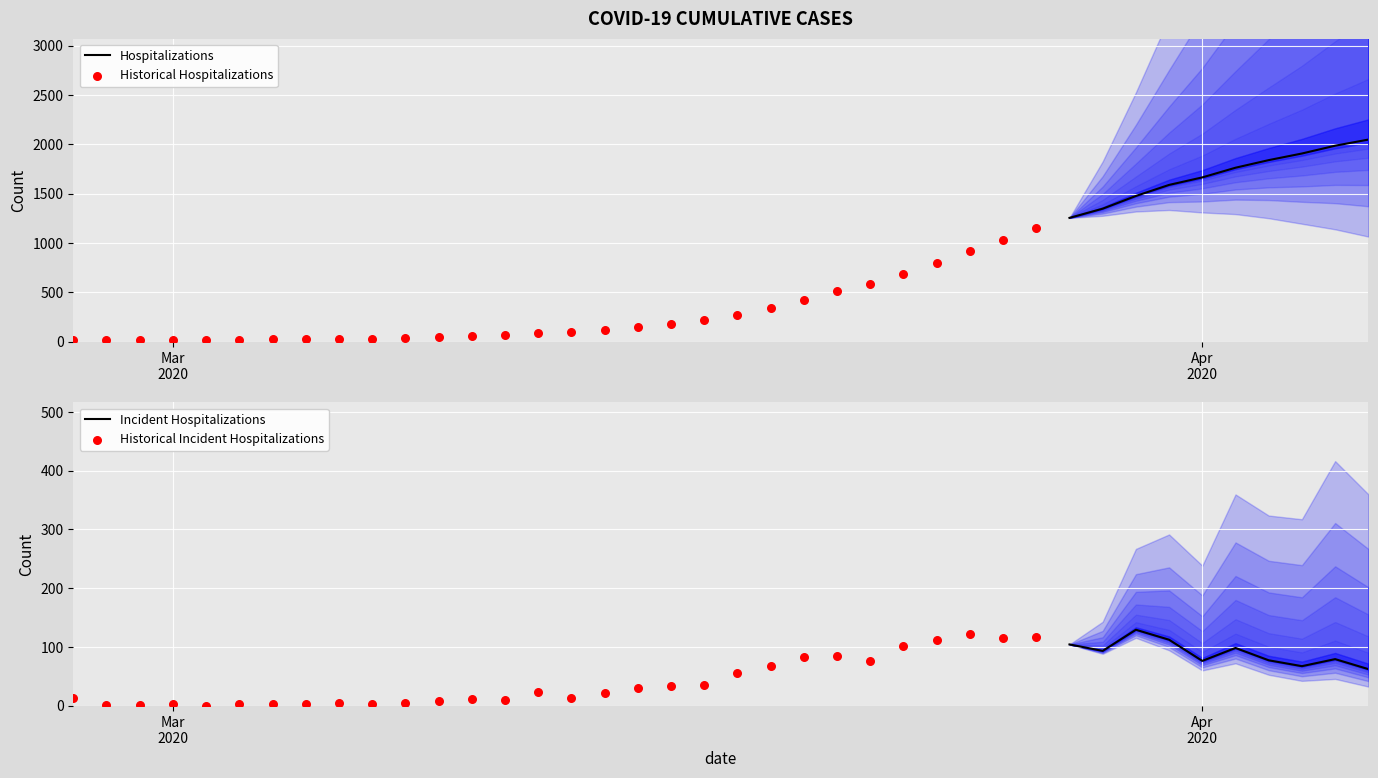

Between 2020-03-07 and 2020-03-24, which is larger?

2020-03-24